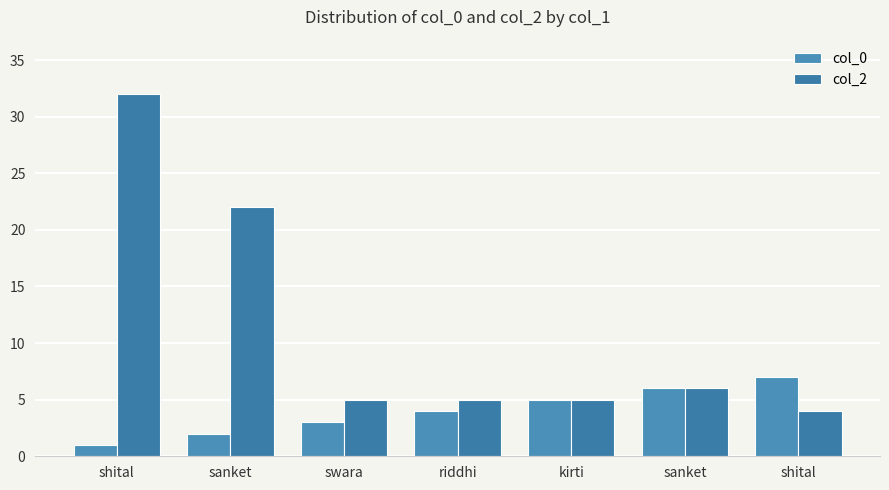

What is the label of the 3rd bar from the left?

swara